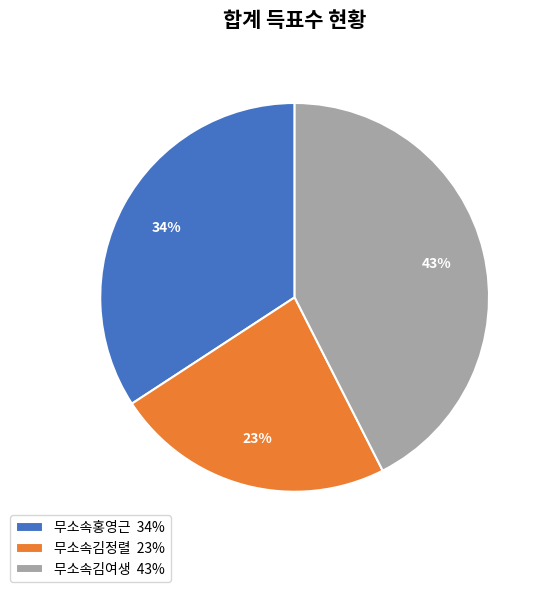

What percentage is the 무소속김여생 slice, to the nearest percent?

43%